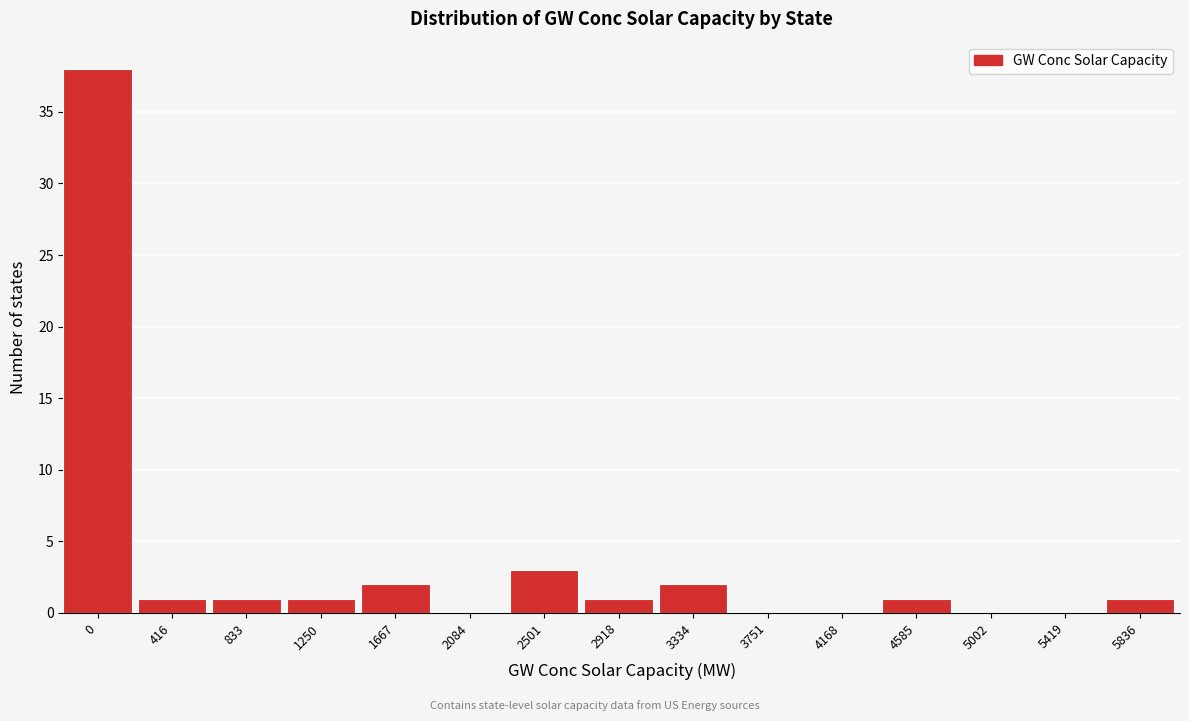

Reading left to right, extract all data points from this chart.

0=38	416=1	833=1	1250=1	1667=2	2084=0	2501=3	2918=1	3334=2	3751=0	4168=0	4585=1	5002=0	5419=0	5836=1